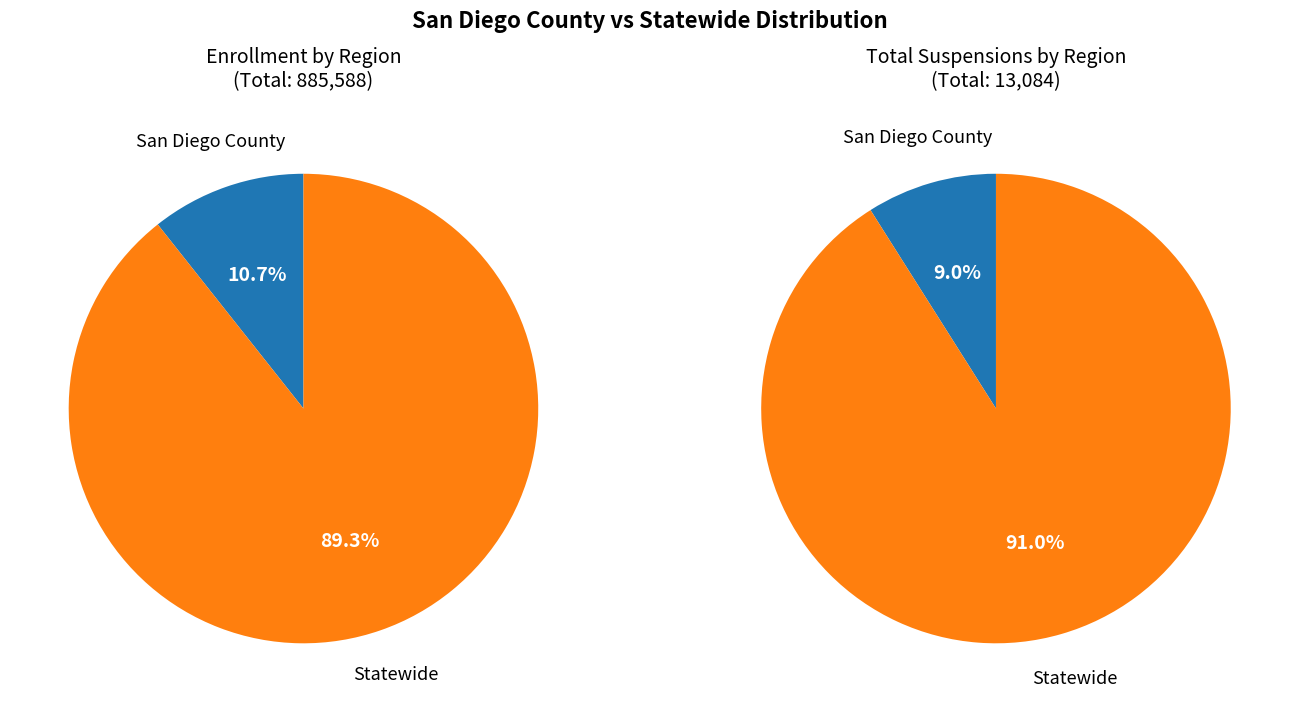

What is the ratio of the value at San Diego County to the value at Statewide?

0.1